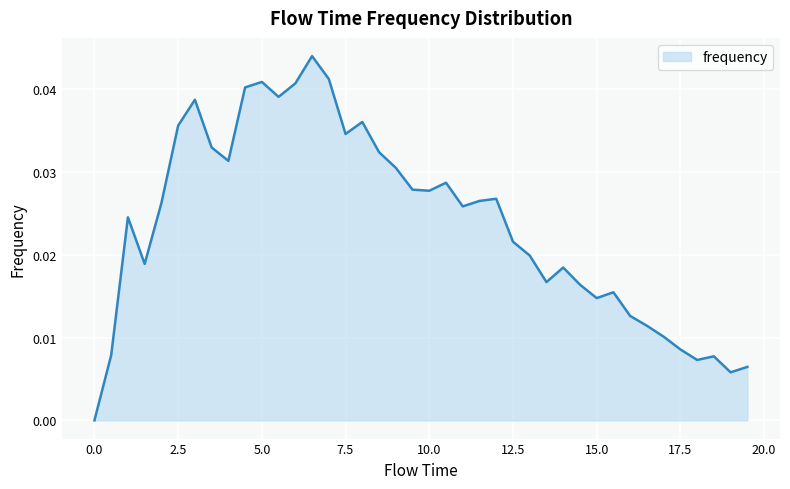

At which category does the data reach its first local valley?

1.5